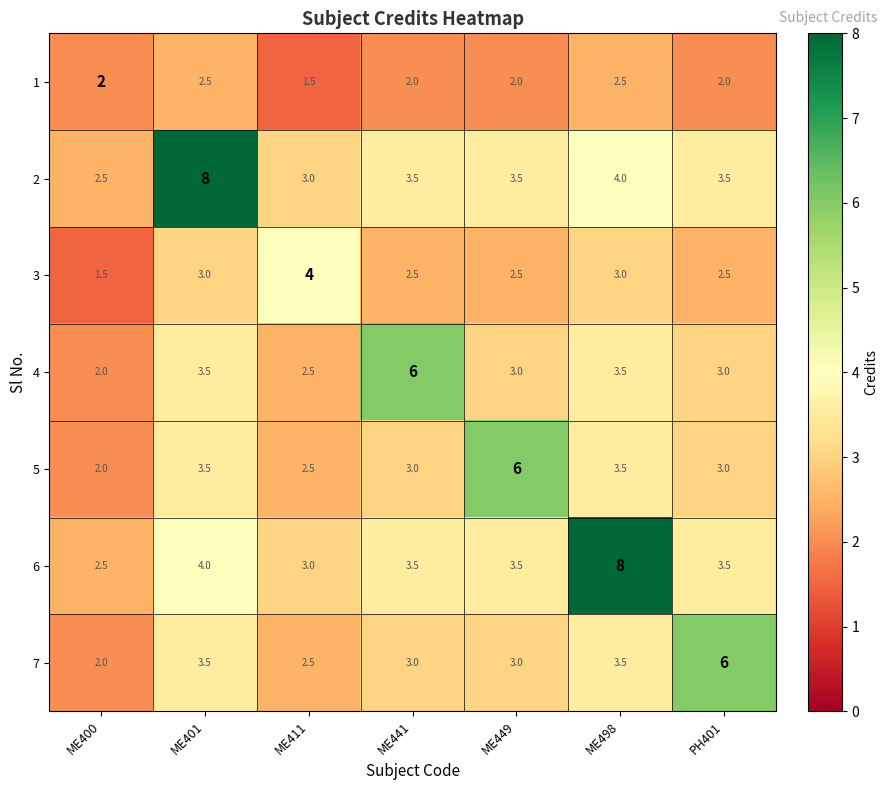

The 2 series shows 4.5 at ME400. True or false?

False